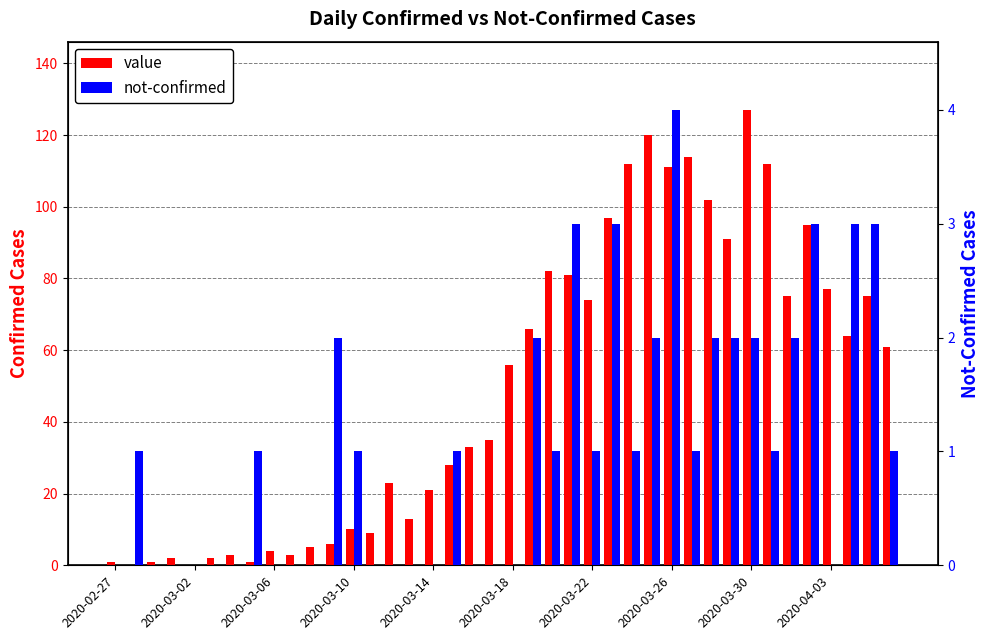

Reading left to right, transcribe all the data shown in this chart.

value: 1	0	1	2	0	2	3	1	4	3	5	6	10	9	23	13	21	28	33	35	56	66	82	81	74	97	112	120	111	114	102	91	127	112	75	95	77	64	75	61
not-confirmed: 0	1	0	0	0	0	0	1	0	0	0	2	1	0	0	0	0	1	0	0	0	2	1	3	1	3	1	2	4	1	2	2	2	1	2	3	0	3	3	1